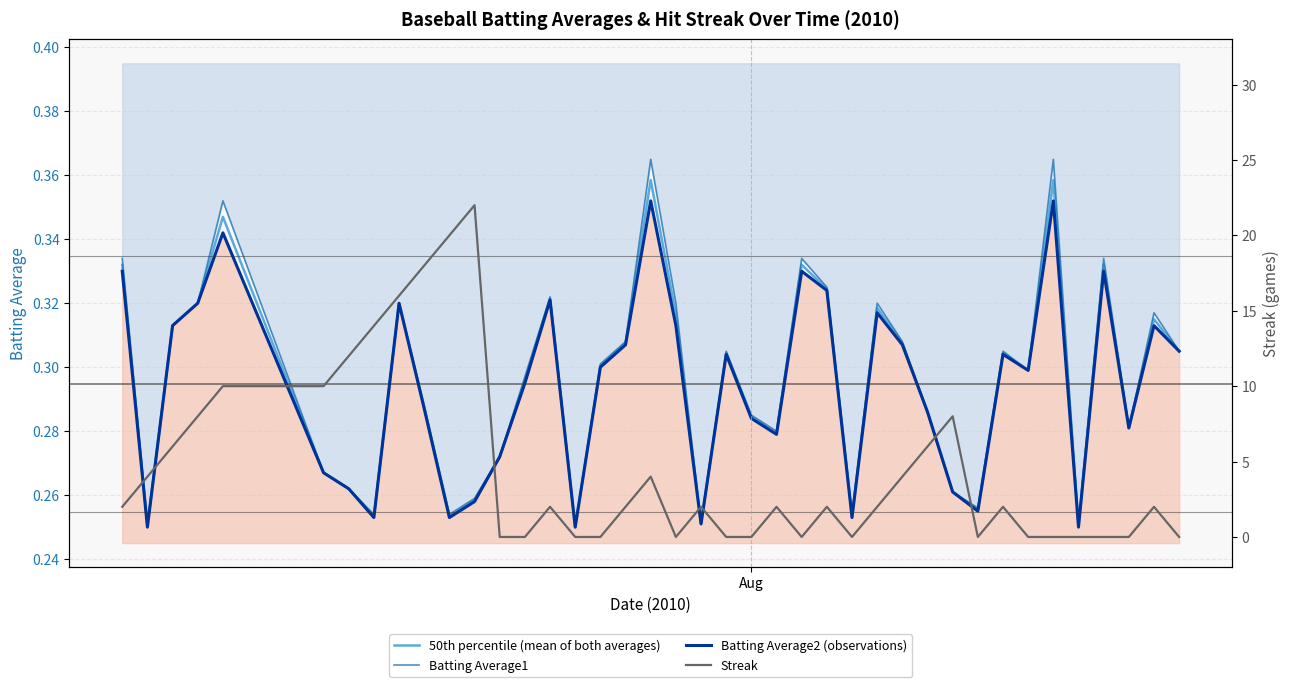

How many lines are shown in the chart?

4